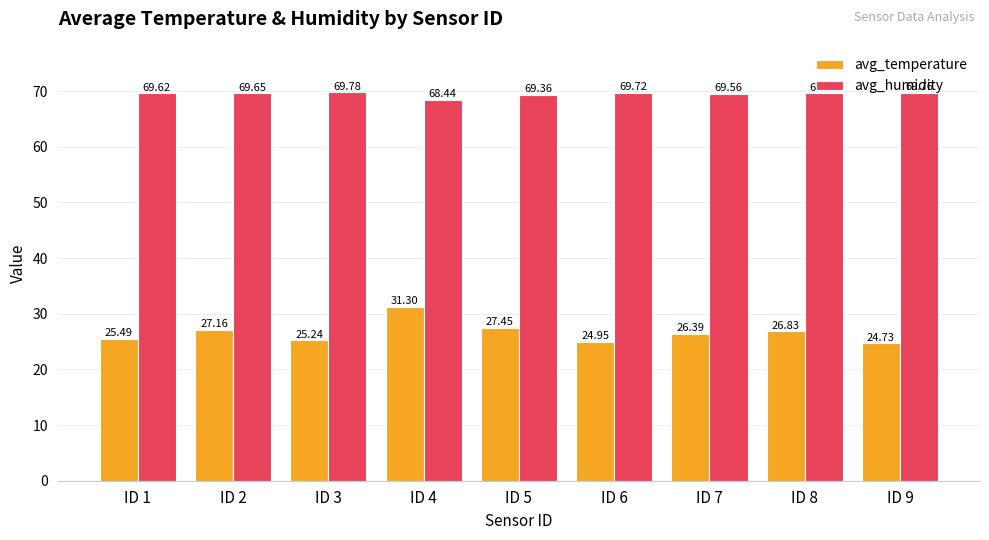

Does the chart contain stacked bars?

No